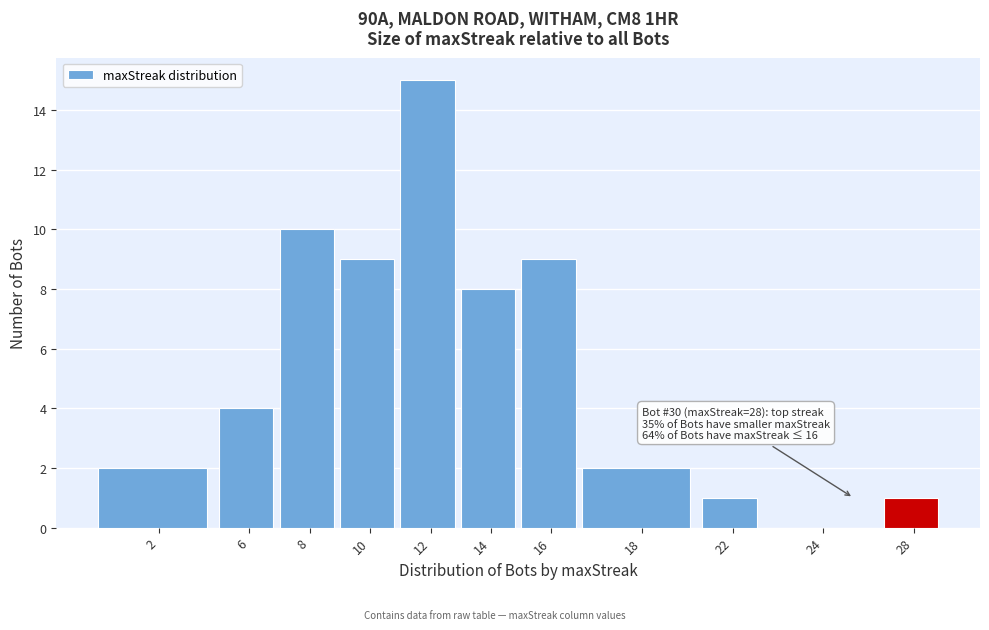

Reading right to left, what are all the values shown in this chart?

28=1	24=0	22=1	18=2	16=9	14=8	12=15	10=9	8=10	6=4	2=2